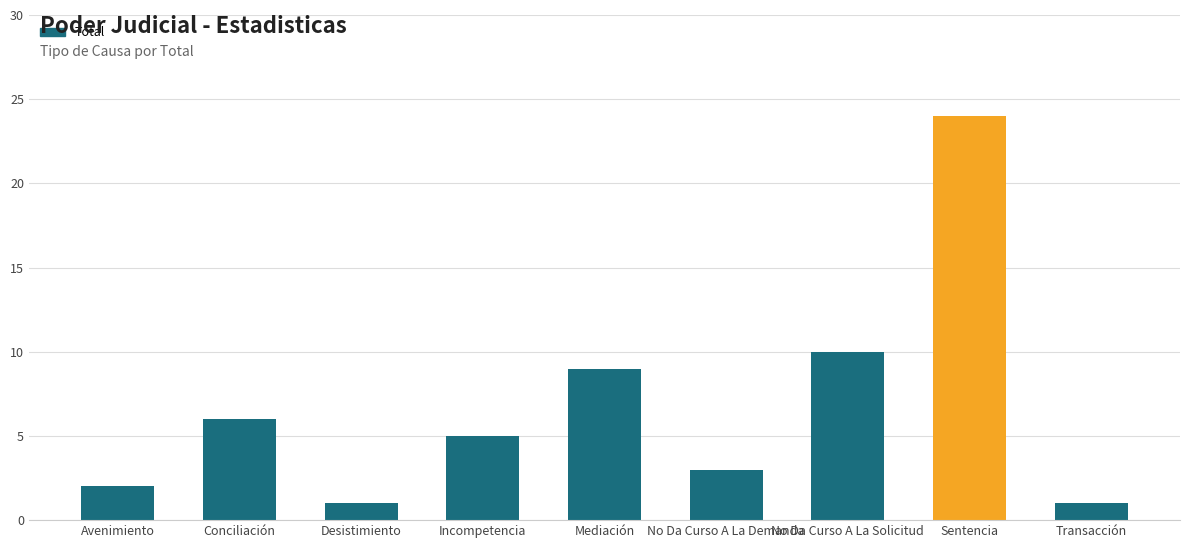

What is the sum of the values at Desistimiento and Incompetencia?

6